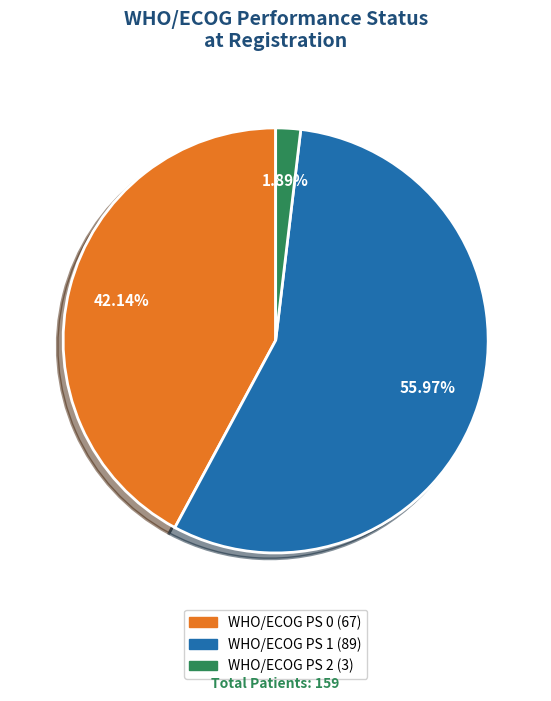

Approximately how many times larger is the value at WHO/ECOG PS 1 compared to WHO/ECOG PS 0?

1.3